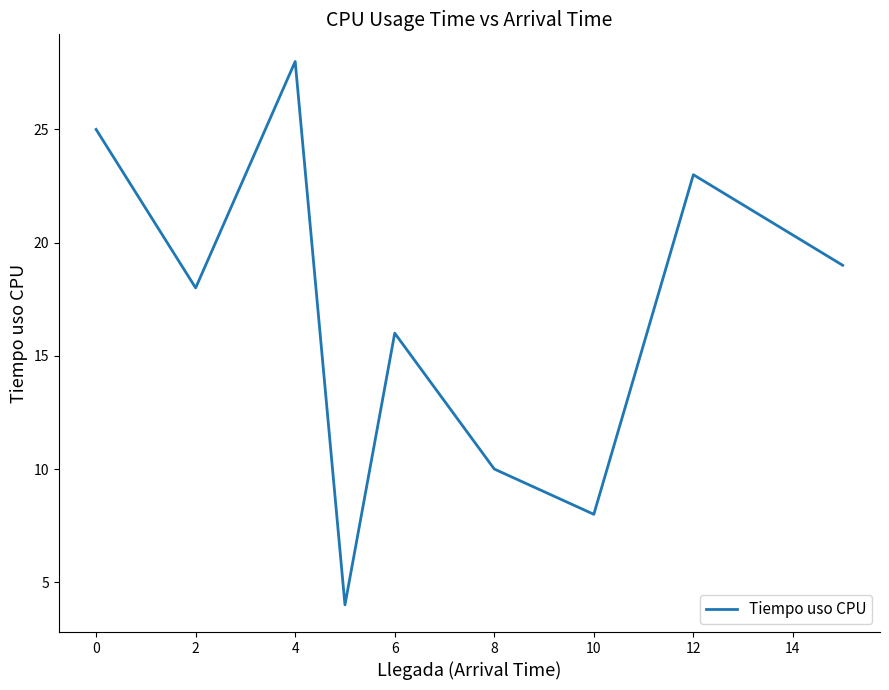

What is the minimum value shown in the chart?

4